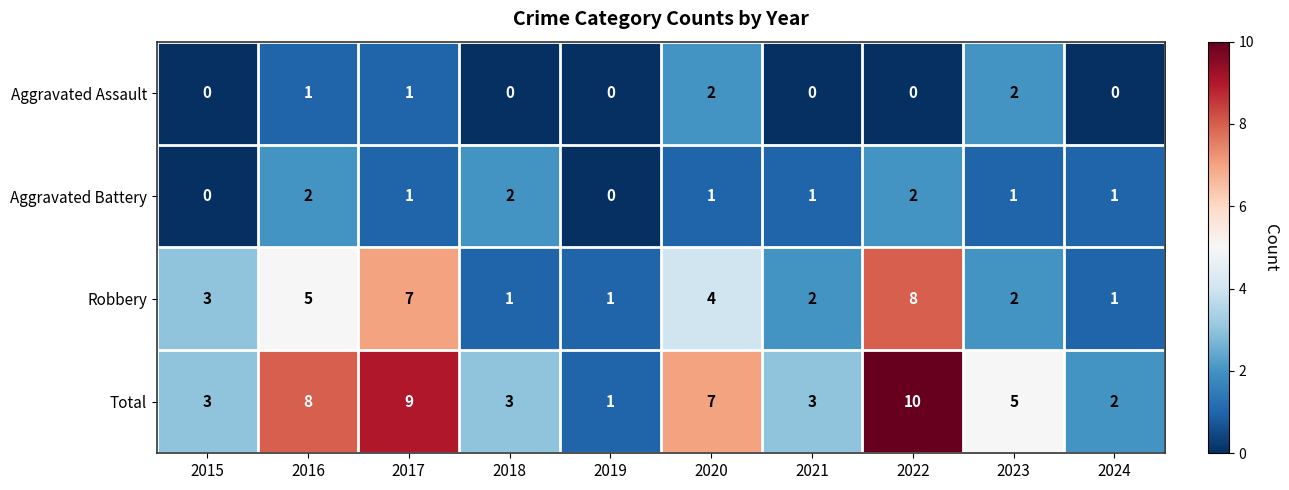

How many Aggravated Assault values are between 0 and 1?

8